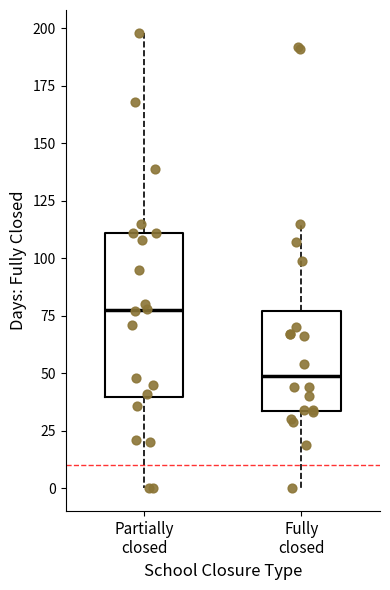

Which box has the highest median line?

Partially closed